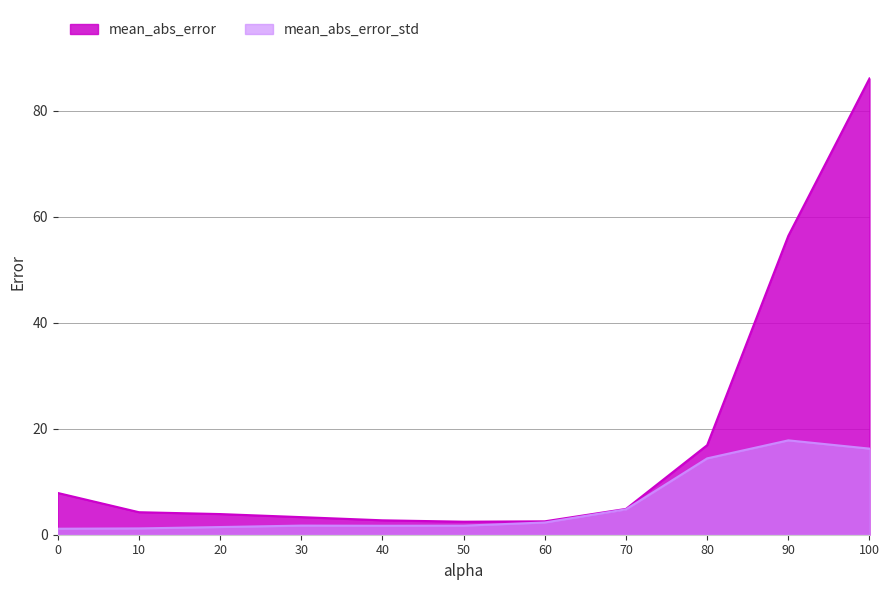

What is the average value of the mean_abs_error_std series?

5.9